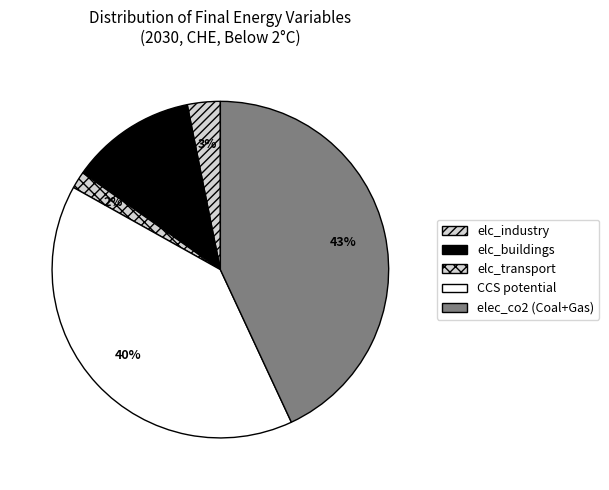

Which category has the smallest portion of the pie?

elc_transport